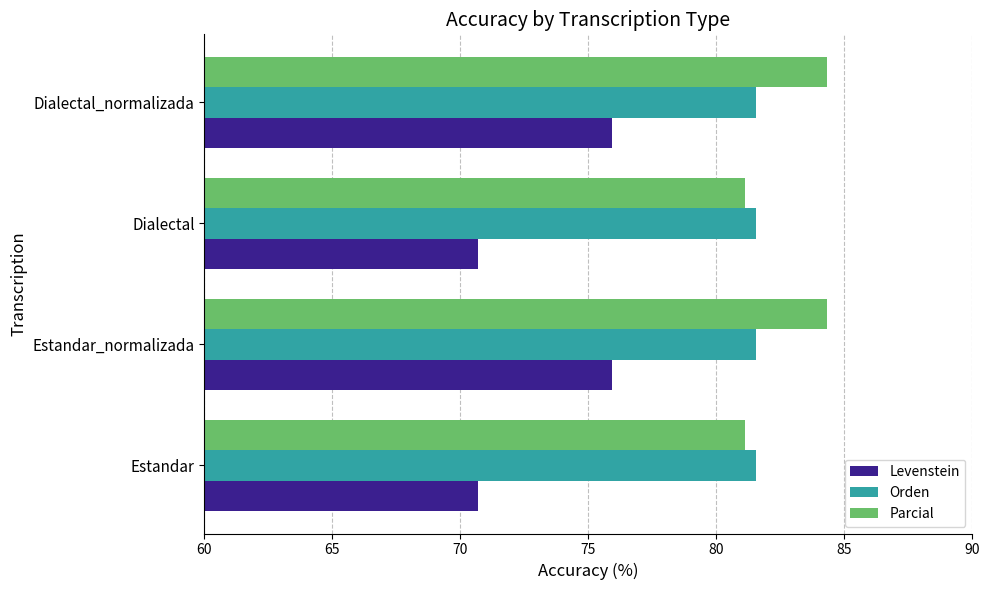

List the series in order of their peak value, lowest first.

Levenstein, Orden, Parcial